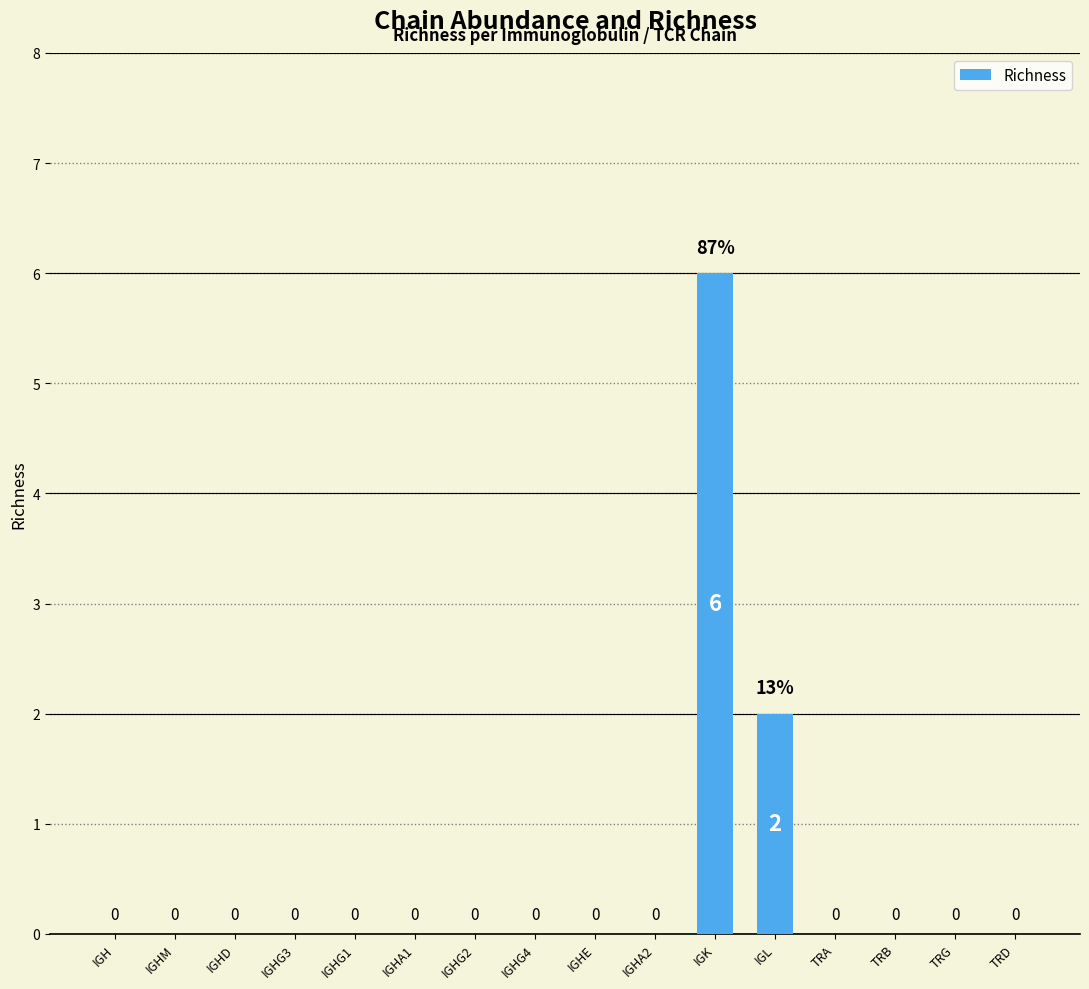

Are the bars horizontal?

No